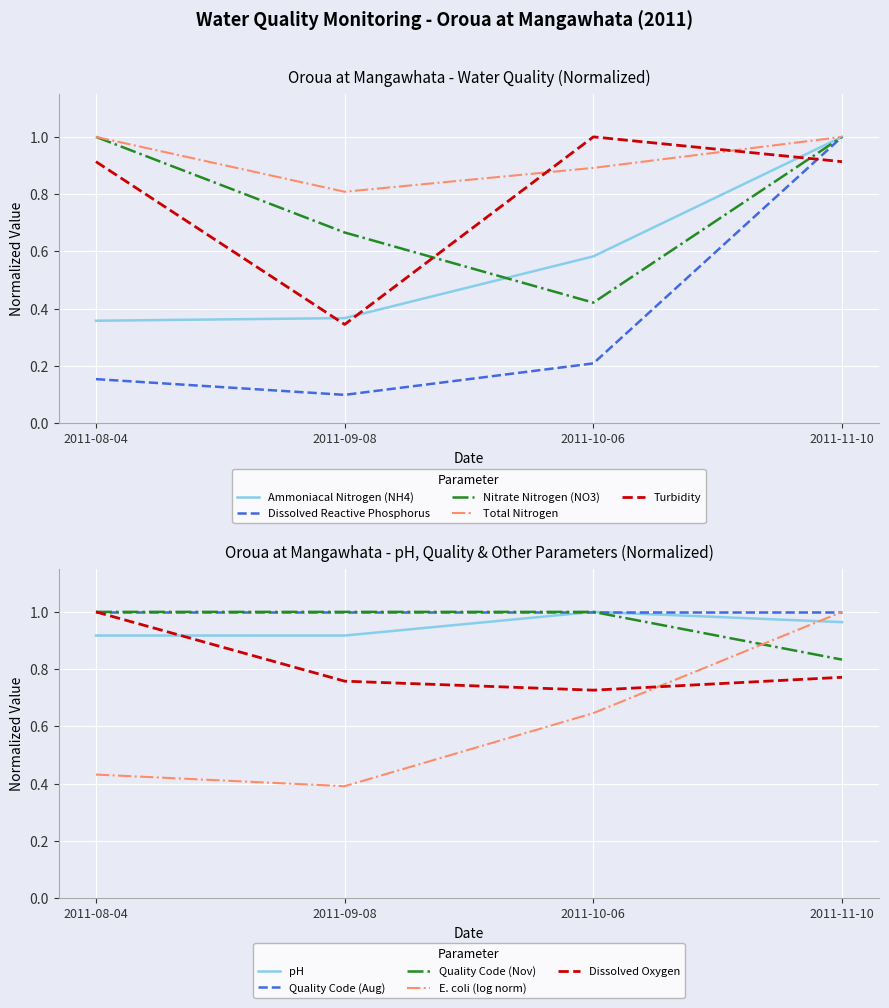

The value of Nitrate Nitrogen (NO3) at 2011-11-10 is 0.5. True or false?

False